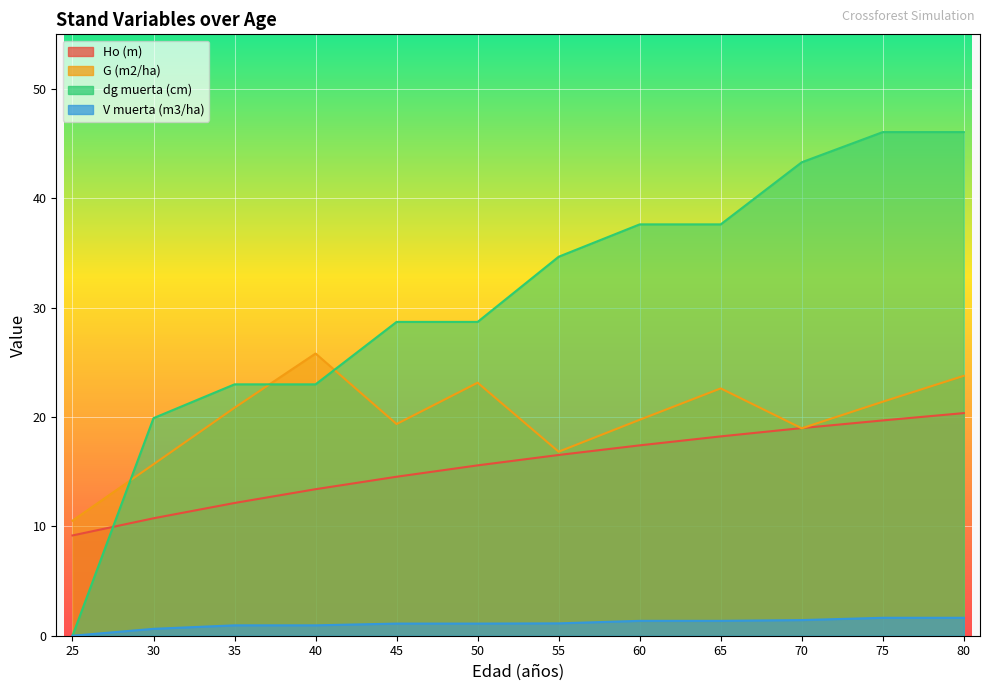

Does the chart display data point markers on the line(s)?

No